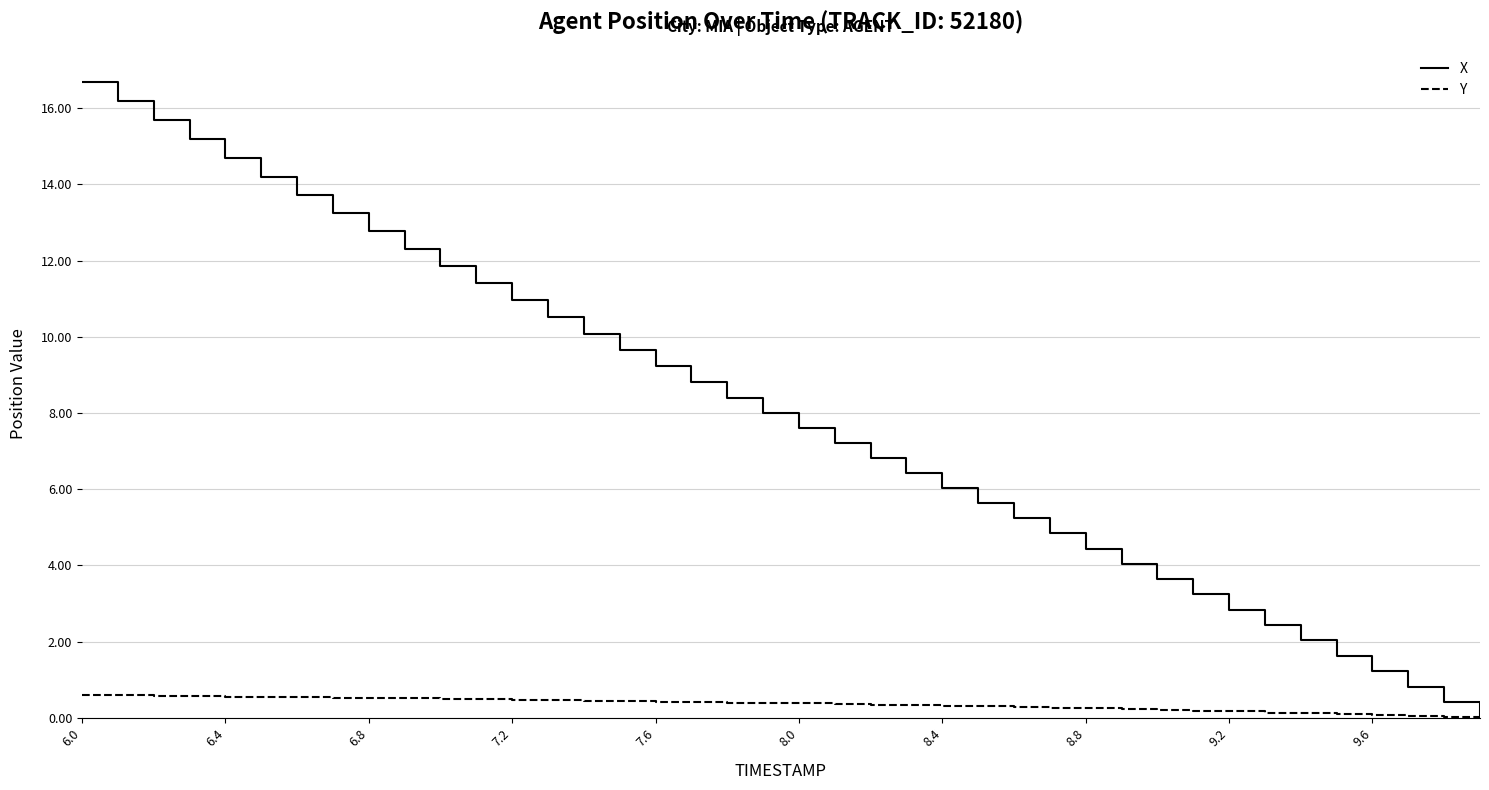

Is it true that X equals 19.3 at 11?

False